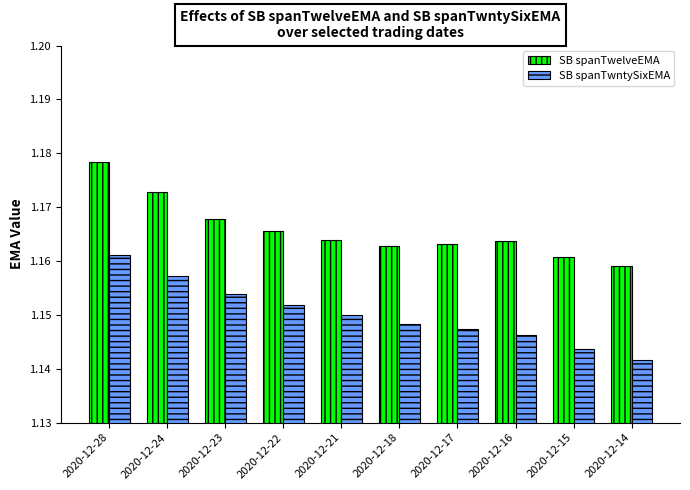

What is the sum of all SB spanTwntySixEMA values?

11.5